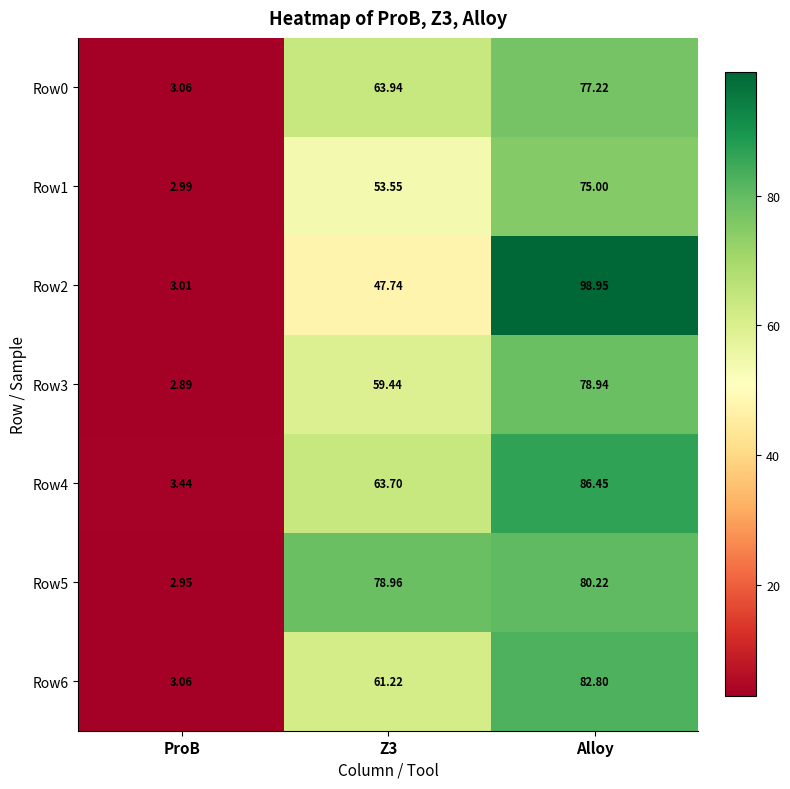

What is the total value across all series at ProB?

21.4